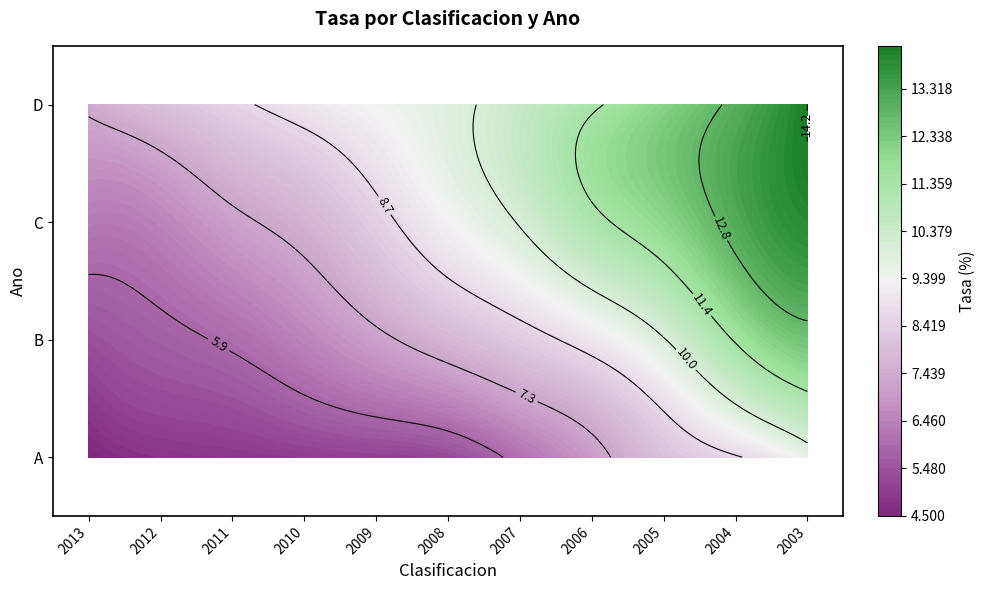

Reading left to right, extract all data points from this chart.

A: 4.5	4.8	4.9	5.0	5.1	5.3	6.1	7.0	8.0	8.6	9.6
B: 5.4	5.7	6.0	6.5	7.1	7.7	8.3	9.0	10.0	11.5	12.5
C: 6.3	6.5	7.1	7.6	8.4	9.3	10.1	11.2	12.0	13.1	13.9
D: 7.4	8.0	8.5	9.0	9.4	9.8	10.5	11.3	12.1	13.0	14.2